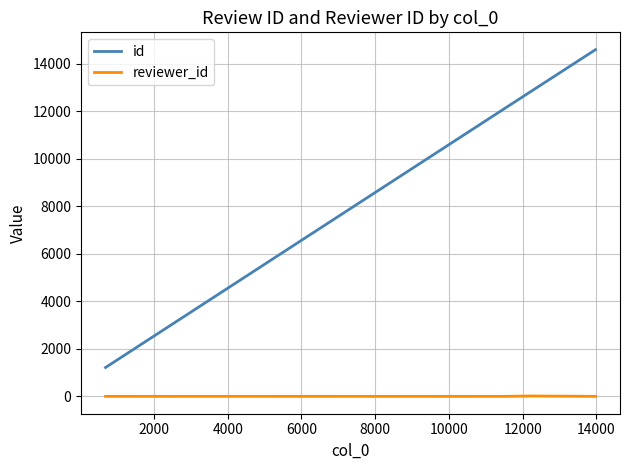

Is this an area chart (filled region under the line)?

No